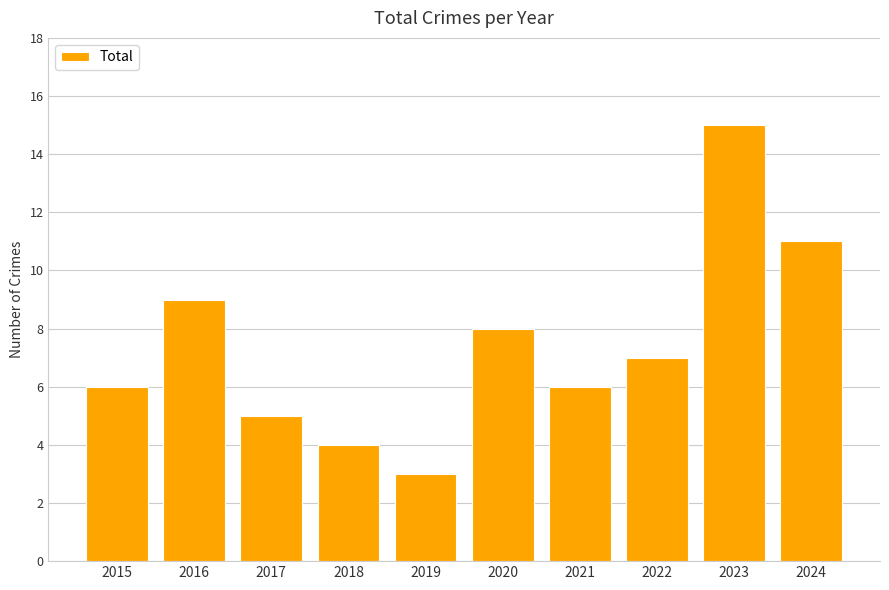

How many bars are there in total?

10